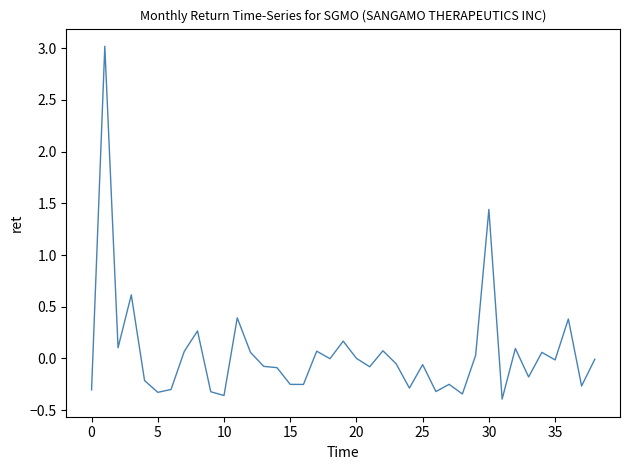

What is the difference between the maximum and minimum values?

3.4